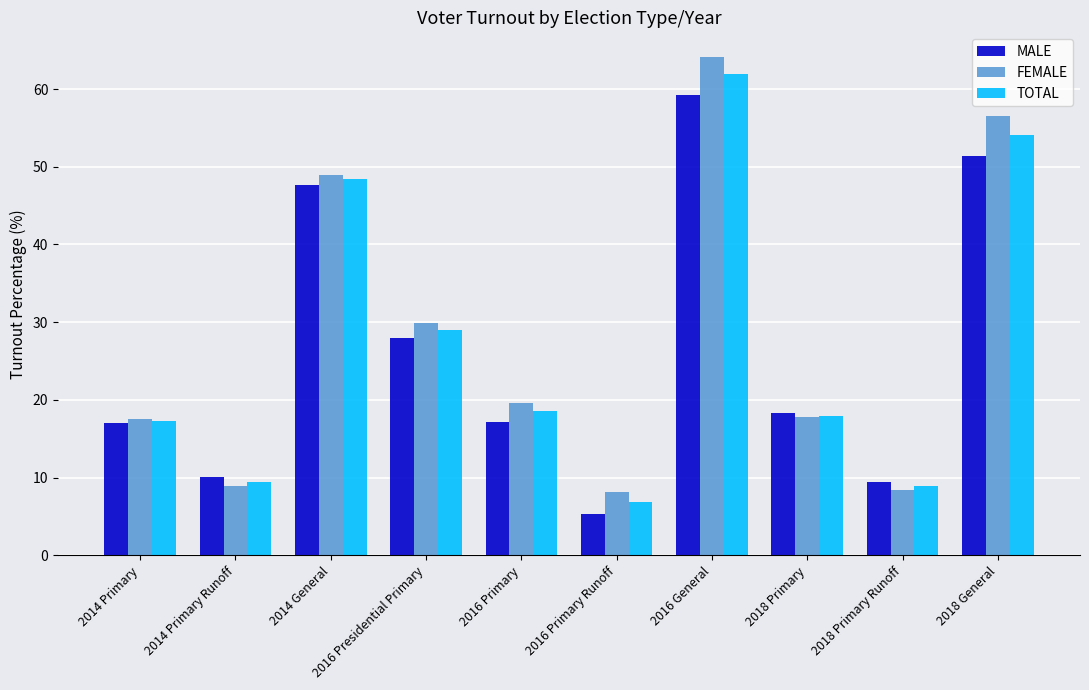

What is the label of the 7th bar from the right?

2016 Presidential Primary